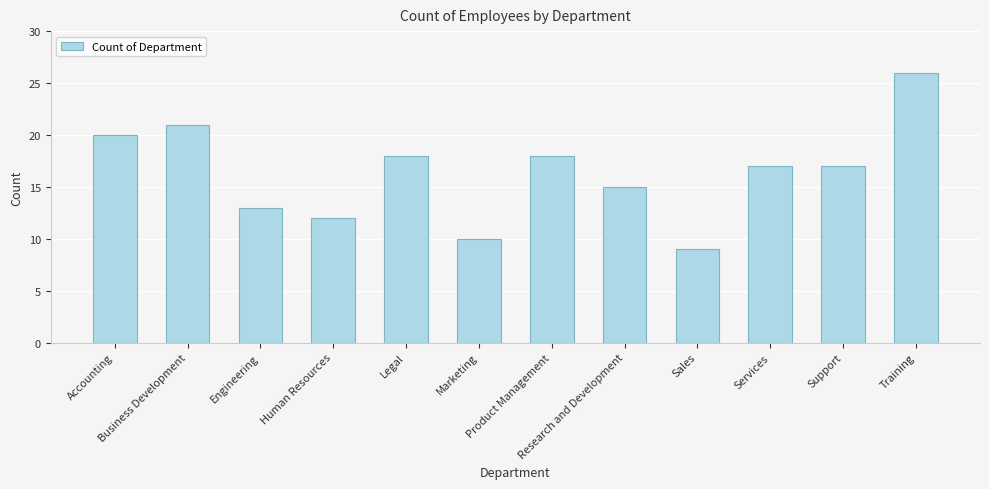

What is the minimum value shown in the chart?

9